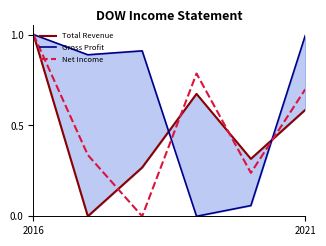

Reading right to left, transcribe all the data shown in this chart.

Total Revenue: 0.6	0.3	0.7	0.3	0.0	1.0
Gross Profit: 1.0	0.1	0.0	0.9	0.9	1.0
Net Income: 0.7	0.2	0.8	0.0	0.3	1.0